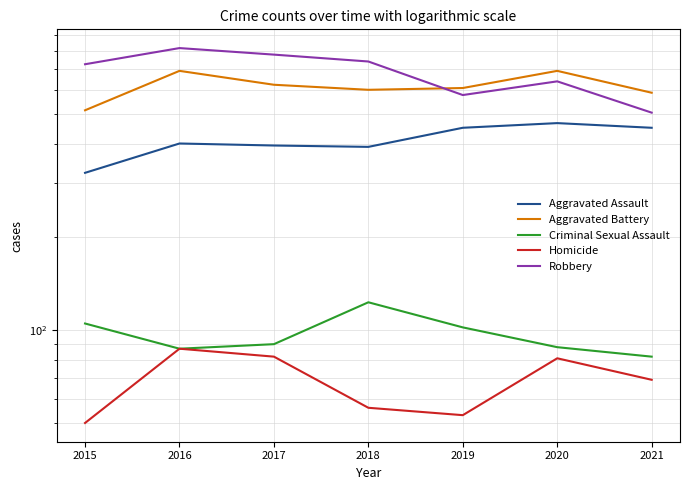

Rank the series by their maximum value, from lowest to highest.

Homicide, Criminal Sexual Assault, Aggravated Assault, Aggravated Battery, Robbery